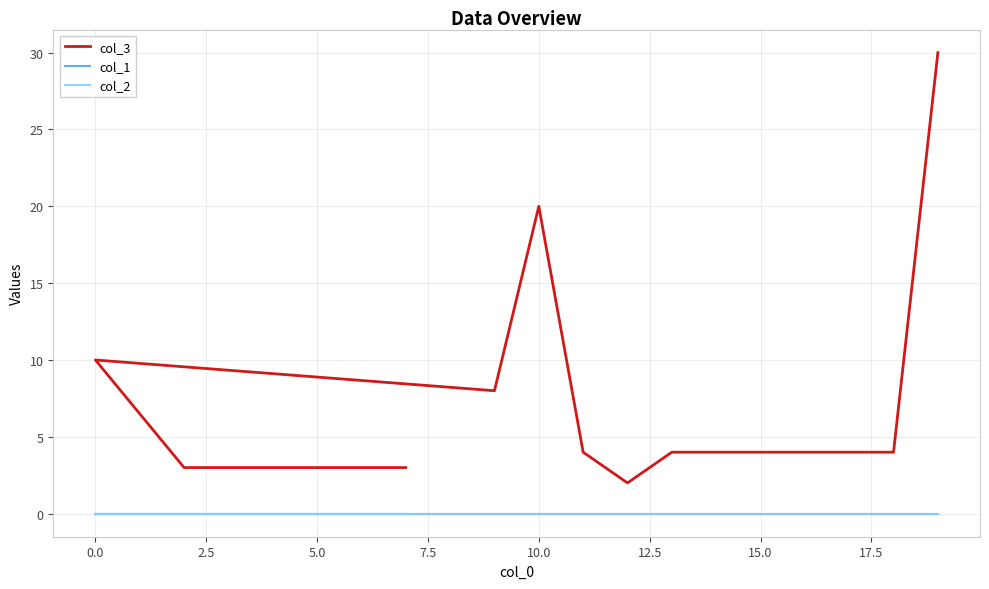

Is the value of col_2 at −2.5 greater than the value of col_3 at 0.0?

No